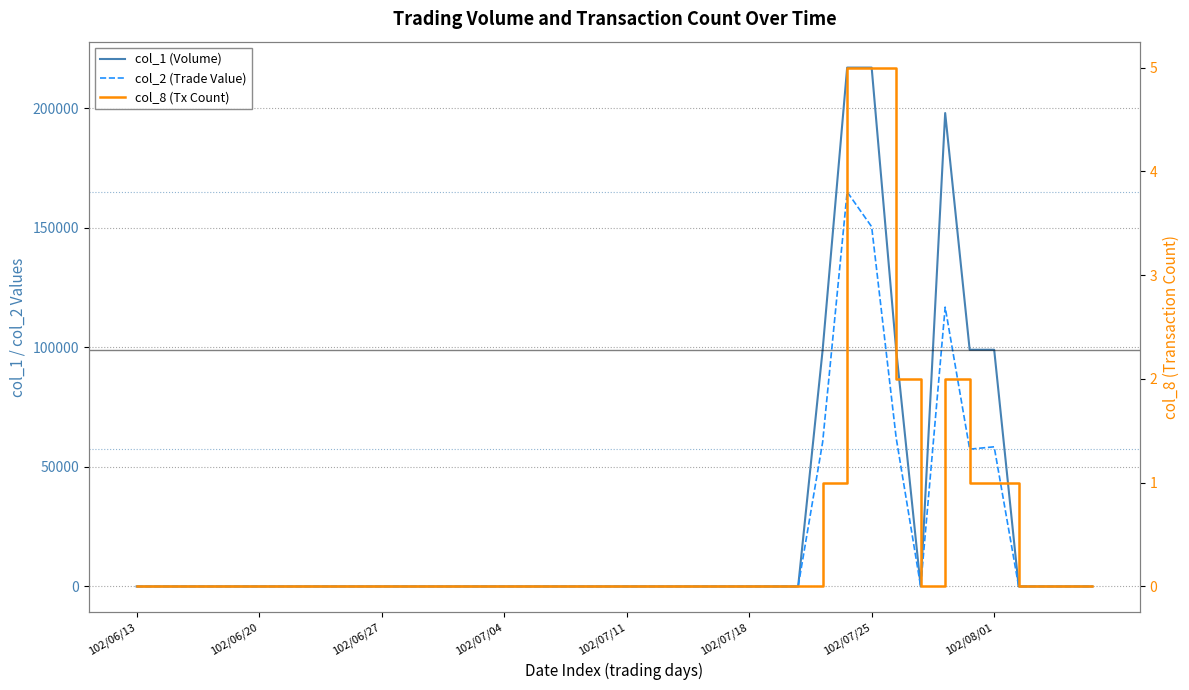

At 102/06/27, list the series in order from largest to smallest.

col_1 (Volume), col_2 (Trade Value), col_8 (Tx Count)